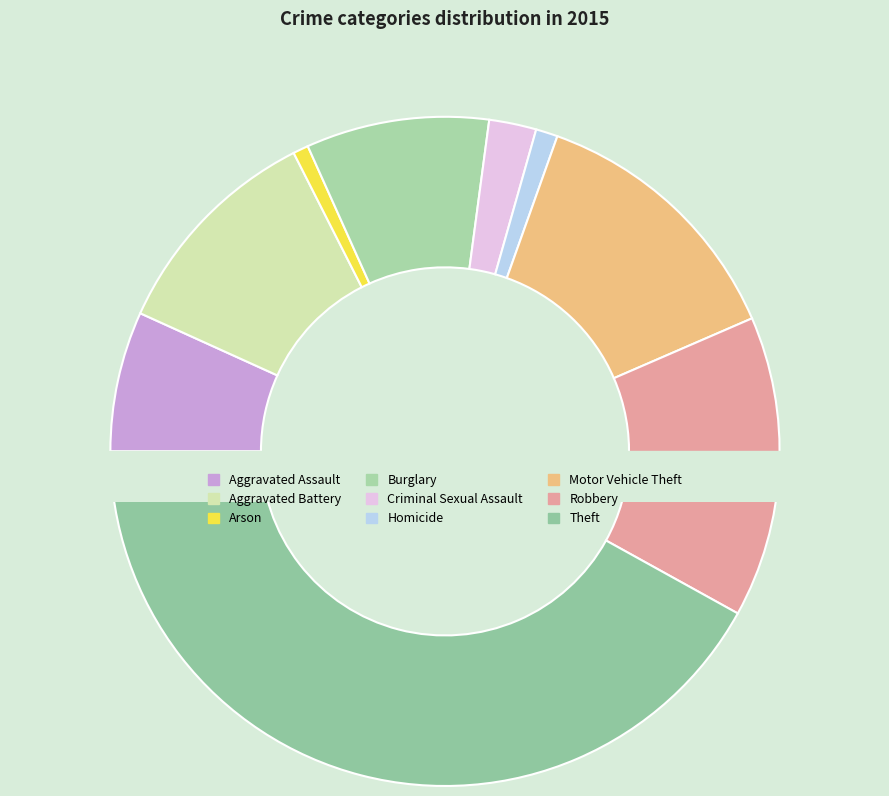

How many segments does this pie chart have?

9